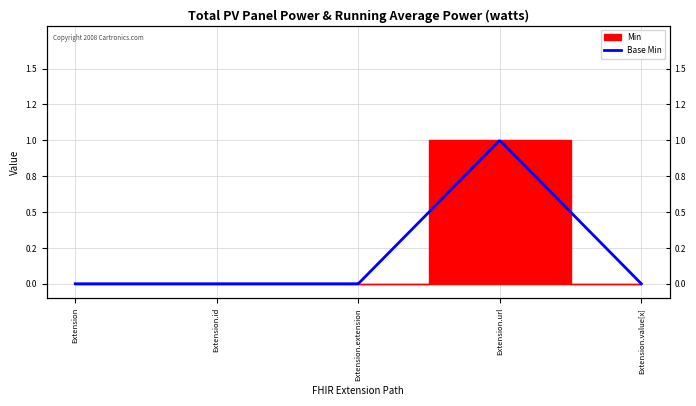

Count the values in the range 0 to 1.

5